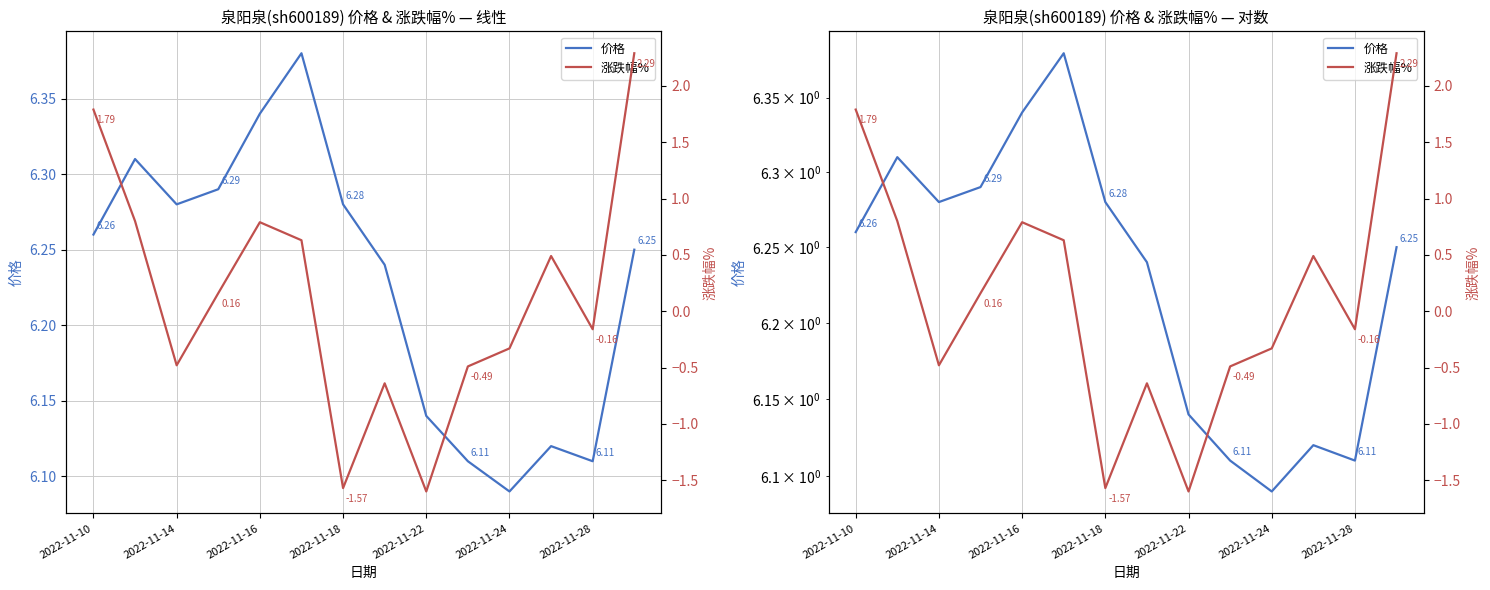

List the series in order of their overall mean, lowest first.

涨跌幅%, 价格